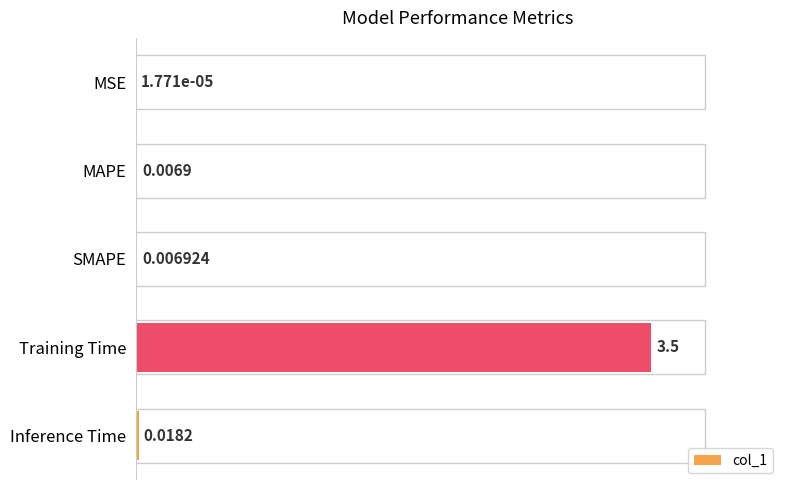

What is the sum of all values?

3.5